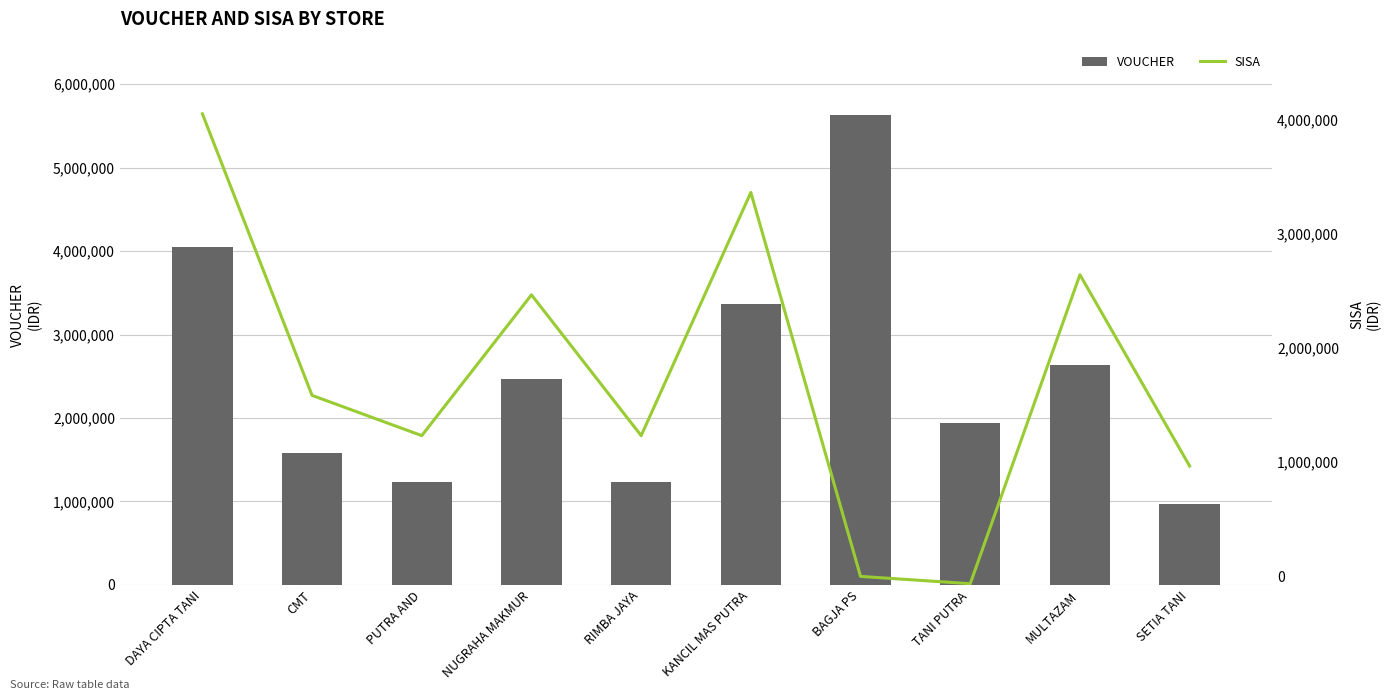

The SISA series shows 1232000 at RIMBA JAYA. True or false?

True